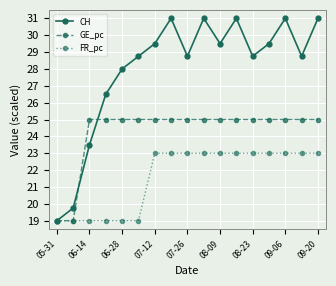

Which series has the largest range (max minus min)?

CH